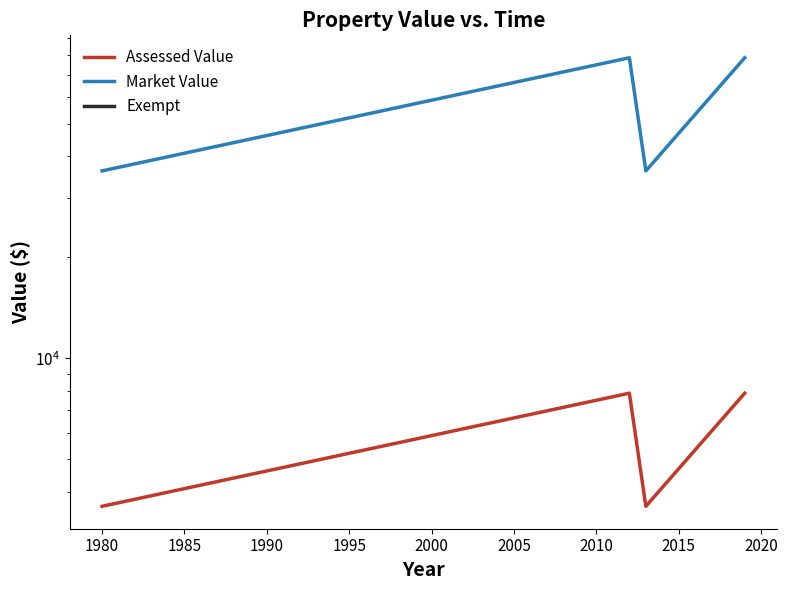

What is the difference between the maximum and minimum values in the Market Value series?

42500